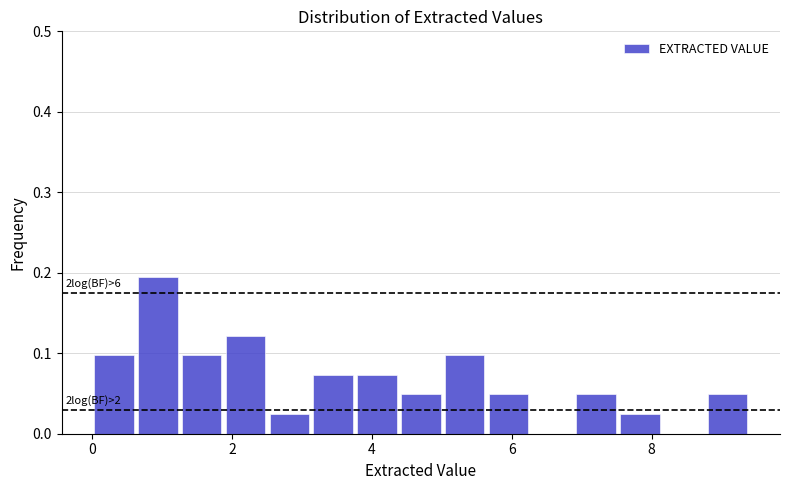

Around what value on the x-axis is the tallest bar? Give the approximate position of its centre, as read against the axis.

1.0